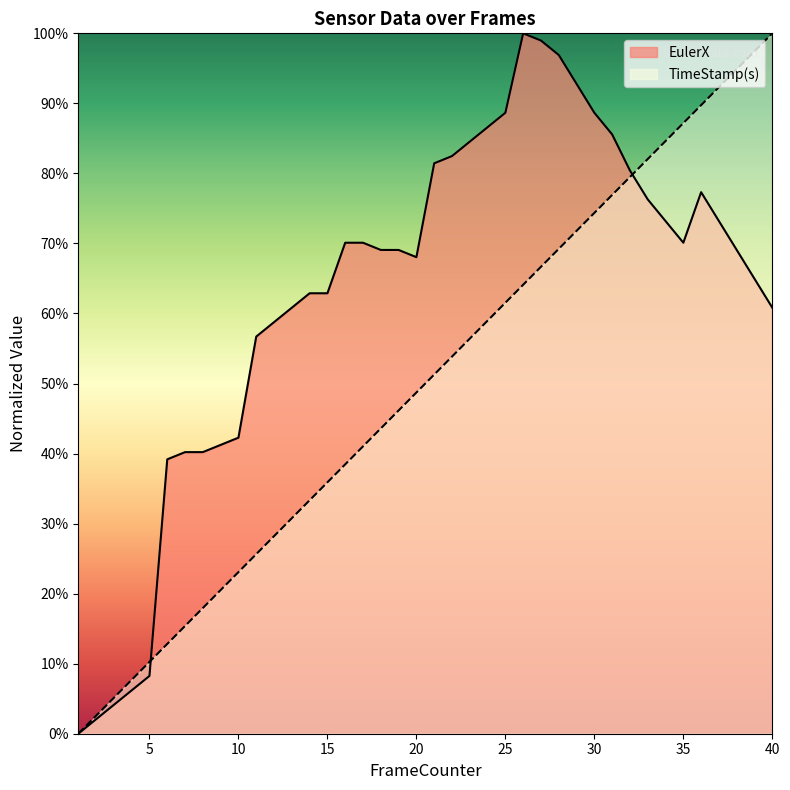

How many lines are shown in the chart?

2